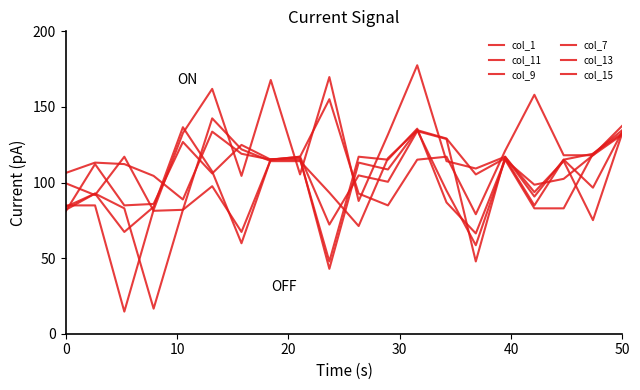

How many lines are shown in the chart?

6